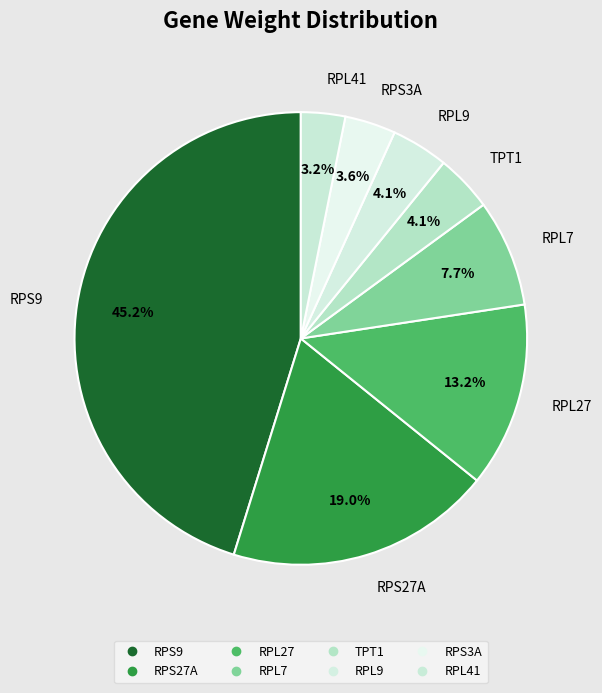

Count the number of slices in the pie.

8